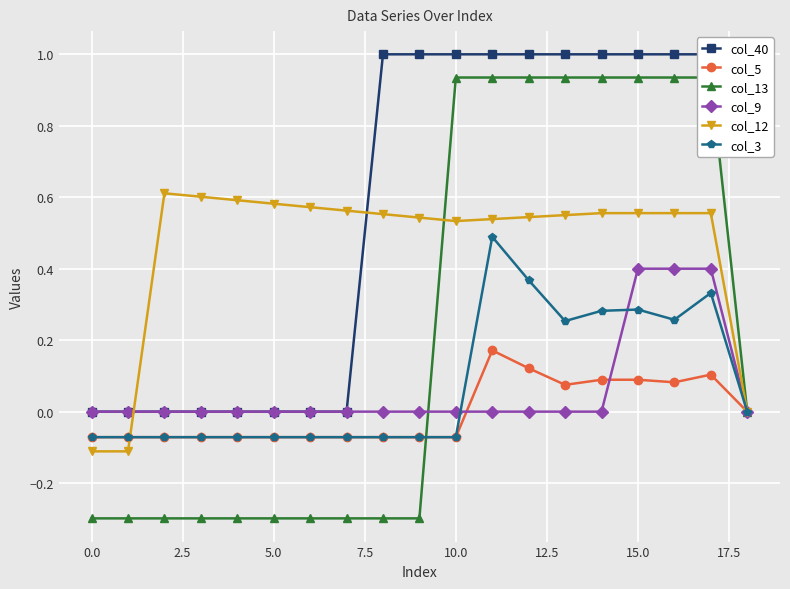

True or false: col_3 has more than 1 points higher than both neighbors.

True